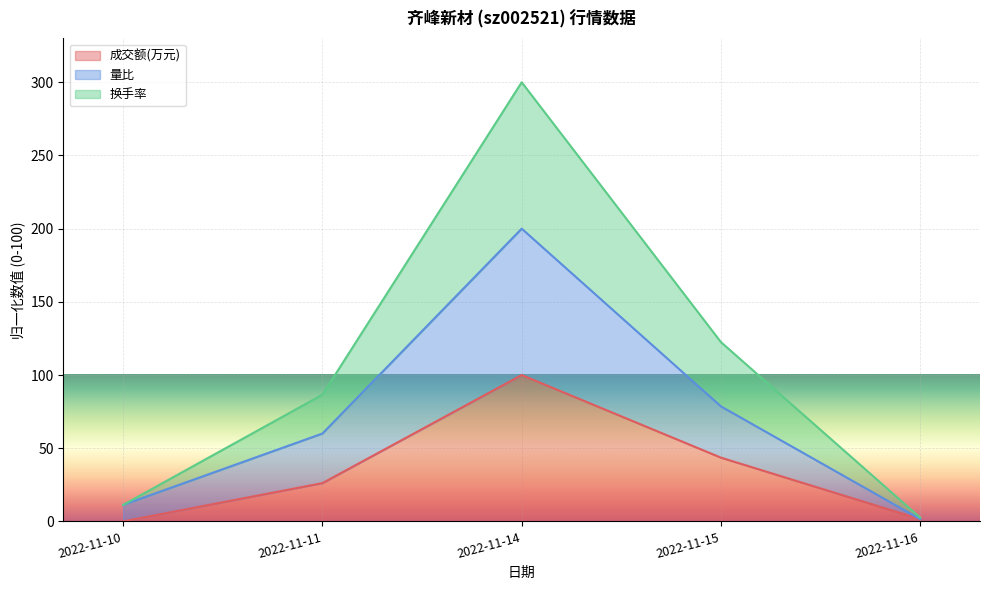

How many lines are shown in the chart?

3